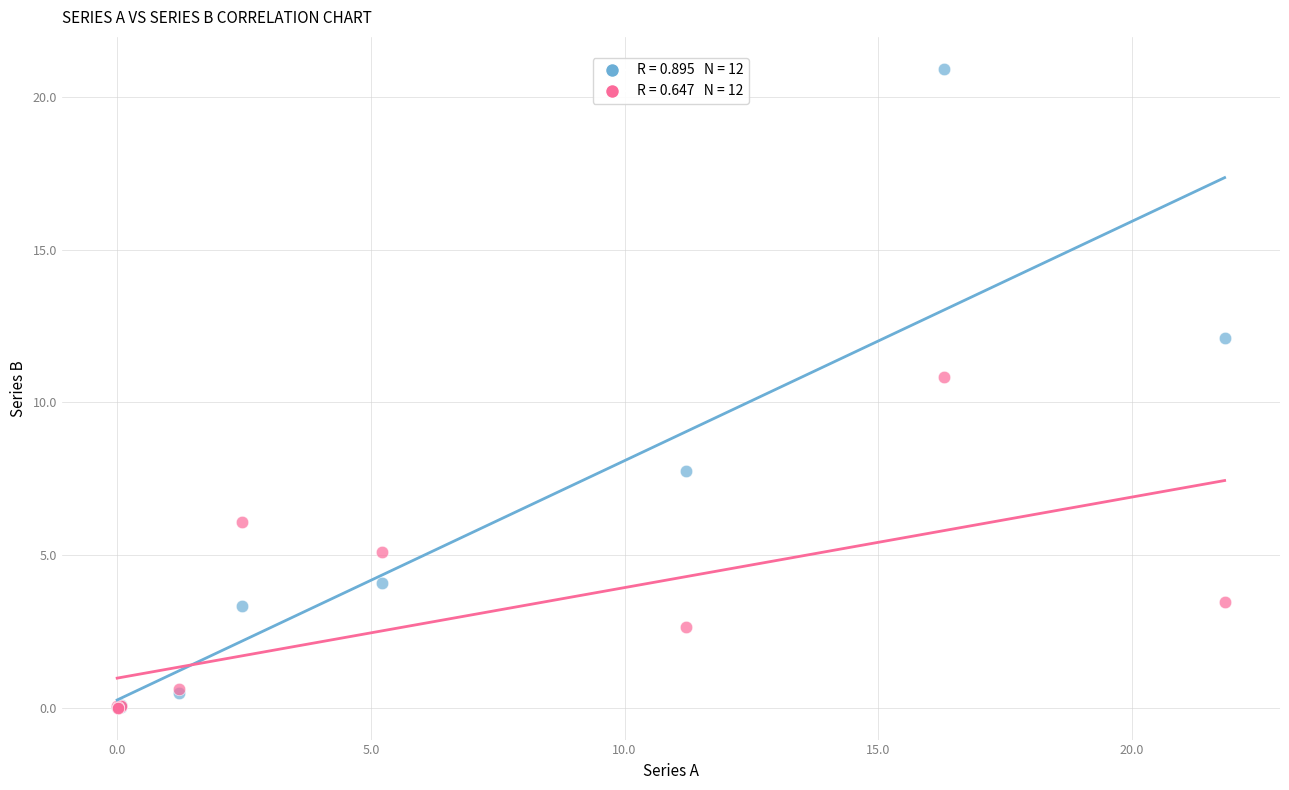

Across all series, what Y value is closest to 10?

10.8